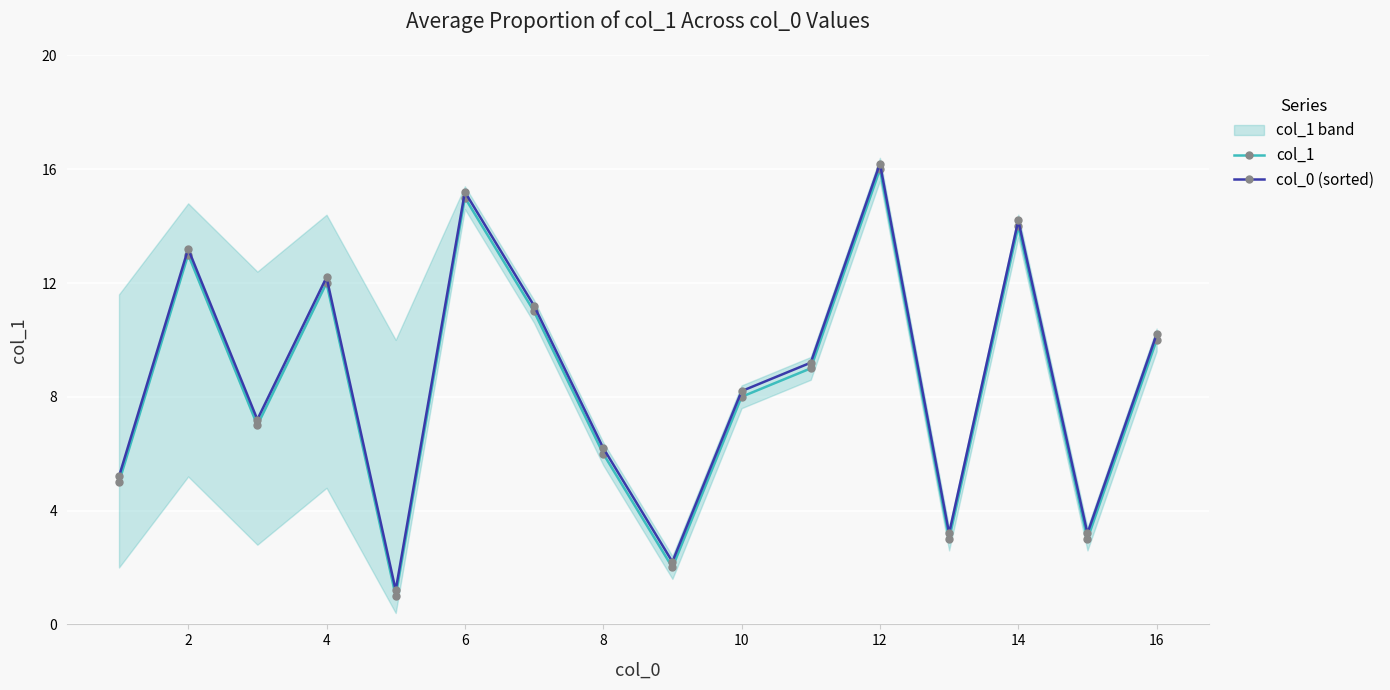

True or false: col_1 and col_0 (sorted) intersect in this chart.

False